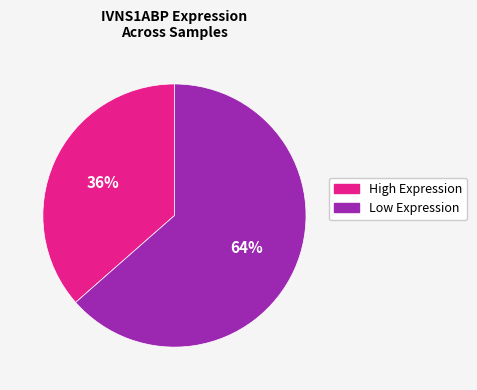

Is there any slice that represents more than half of the pie?

Yes